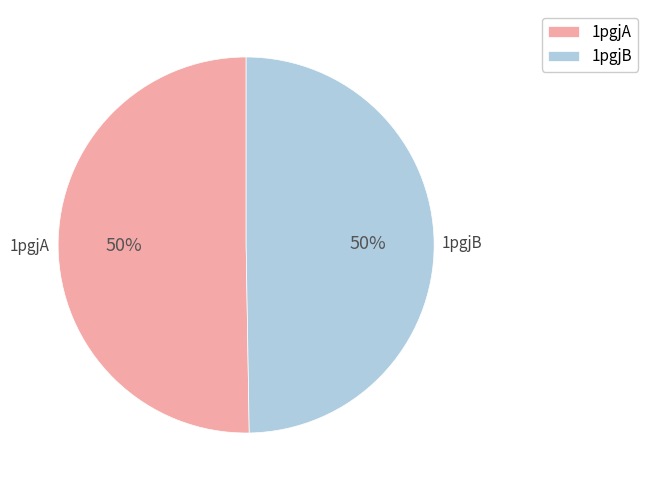

True or false: 1pgjB accounts for 42% of the total.

False